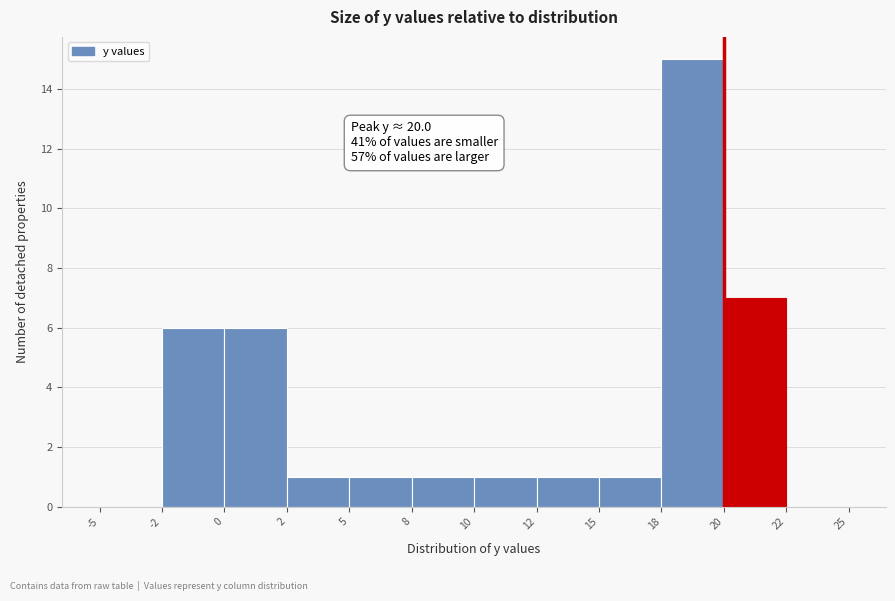

Reading right to left, what are all the values shown in this chart?

22=0	20=7	18=15	15=1	12=1	10=1	8=1	5=1	2=1	0=6	-2=6	-5=0